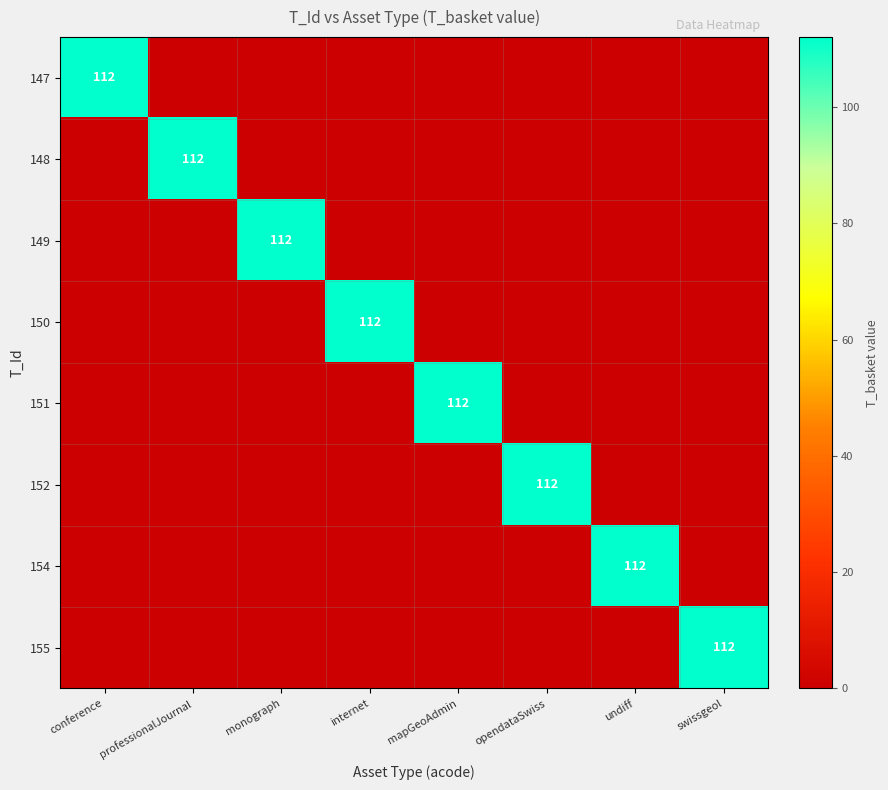

Is it true that 150 equals 112 at internet?

True